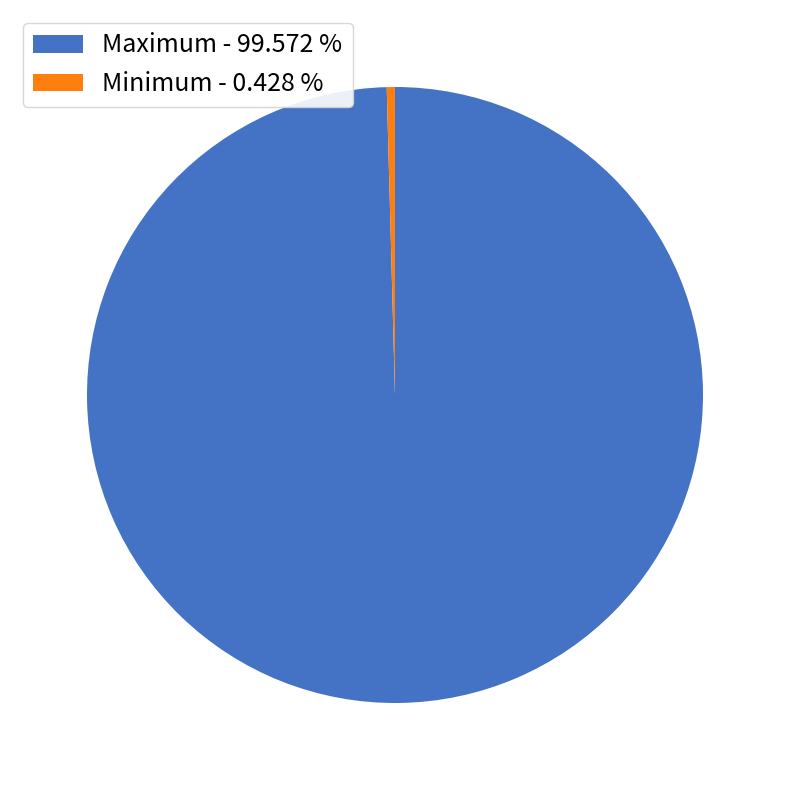

Rank the categories by value from highest to lowest.

Maximum - 99.572 %, Minimum - 0.428 %